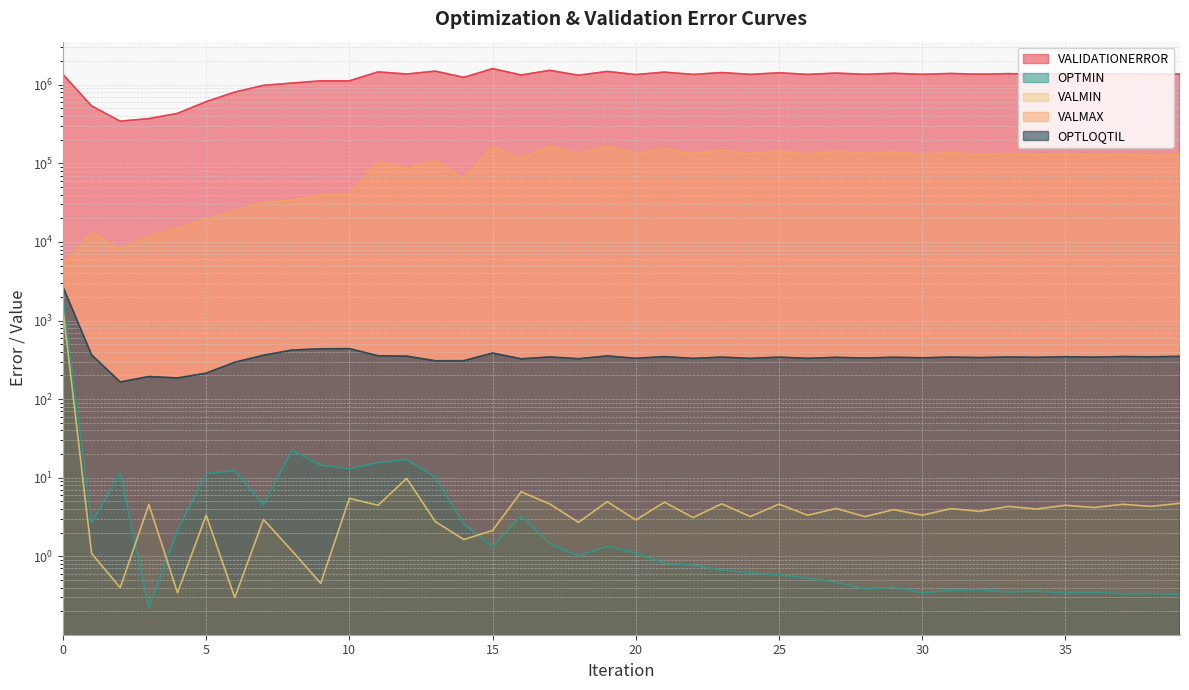

Reading left to right, transcribe all the data shown in this chart.

VALIDATIONERROR: 0=1358130.0	1=538933.0	2=344266.0	3=371210.0	4=432729.0	5=610253.0	6=808333.0	7=983077.0	8=1052130.0	9=1122600.0	10=1122880.0	11=1458740.0	12=1372060.0	13=1491010.0	14=1244680.0	15=1605980.0	16=1333570.0	17=1526890.0	18=1323560.0	19=1478860.0	20=1349730.0	21=1448960.0	22=1354800.0	23=1431150.0	24=1357220.0	25=1421480.0	26=1357160.0	27=1408880.0	28=1360680.0	29=1400330.0	30=1359460.0	31=1393240.0	32=1363500.0	33=1386860.0	34=1363990.0	35=1382700.0	36=1363630.0	37=1379640.0	38=1362270.0	39=1377140.0
OPTMIN: 0=1950.9	1=2.7	2=11.4	3=0.2	4=2.1	5=11.2	6=12.3	7=4.5	8=22.3	9=14.5	10=13.0	11=15.5	12=17.1	13=10.1	14=2.6	15=1.3	16=3.3	17=1.4	18=1.0	19=1.3	20=1.1	21=0.8	22=0.8	23=0.7	24=0.6	25=0.6	26=0.5	27=0.5	28=0.4	29=0.4	30=0.3	31=0.4	32=0.4	33=0.4	34=0.4	35=0.3	36=0.3	37=0.3	38=0.3	39=0.3
VALMIN: 0=1391.4	1=1.1	2=0.4	3=4.6	4=0.3	5=3.3	6=0.3	7=2.9	8=1.2	9=0.5	10=5.5	11=4.5	12=9.8	13=2.8	14=1.6	15=2.1	16=6.6	17=4.6	18=2.7	19=5.0	20=2.9	21=4.9	22=3.1	23=4.6	24=3.2	25=4.6	26=3.3	27=4.1	28=3.2	29=3.9	30=3.3	31=4.0	32=3.7	33=4.3	34=4.0	35=4.5	36=4.2	37=4.6	38=4.3	39=4.7
VALMAX: 0=5031.4	1=13121.9	2=8152.7	3=11886.7	4=14948.2	5=19284.4	6=24778.5	7=32031.9	8=34049.9	9=39920.3	10=40101.6	11=104059.0	12=86592.8	13=107623.0	14=63853.6	15=161466.0	16=115592.0	17=165127.0	18=132553.0	19=164496.0	20=133421.0	21=153351.0	22=132883.0	23=147950.0	24=132648.0	25=144536.0	26=131750.0	27=143792.0	28=133205.0	29=140878.0	30=131553.0	31=137420.0	32=129975.0	33=133891.0	34=128831.0	35=131920.0	36=127919.0	37=130322.0	38=126810.0	39=128811.0
OPTLOQTIL: 0=2688.9	1=365.6	2=165.0	3=193.8	4=185.7	5=213.8	6=294.6	7=361.2	8=420.7	9=436.7	10=438.9	11=355.9	12=351.9	13=307.4	14=308.0	15=385.4	16=325.1	17=344.0	18=326.2	19=354.3	20=330.3	21=347.1	22=329.4	23=342.3	24=329.8	25=341.6	26=330.2	27=339.8	28=332.7	29=340.8	30=335.2	31=342.4	32=337.3	33=343.9	34=340.0	35=345.9	36=342.7	37=348.1	38=345.1	39=350.1